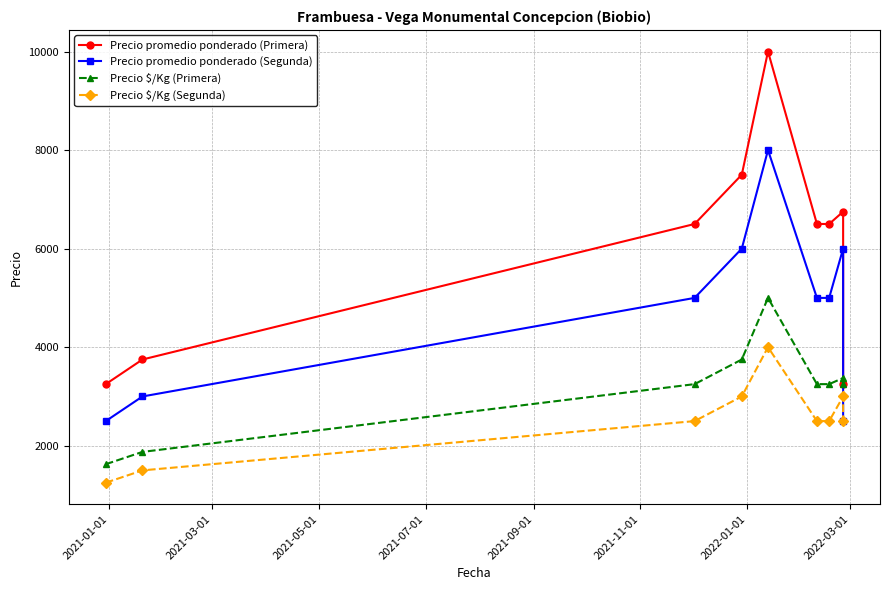

Which series has the largest total across all categories?

Precio promedio ponderado (Primera)